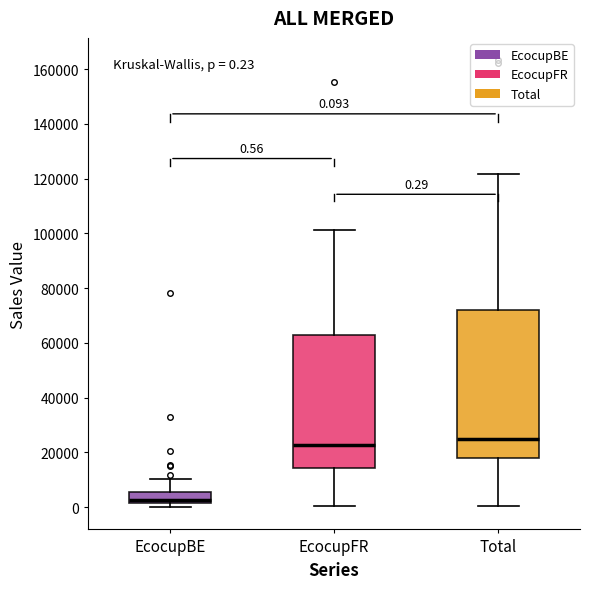

Which box is the tallest, from its lower edge to its upper edge?

Total